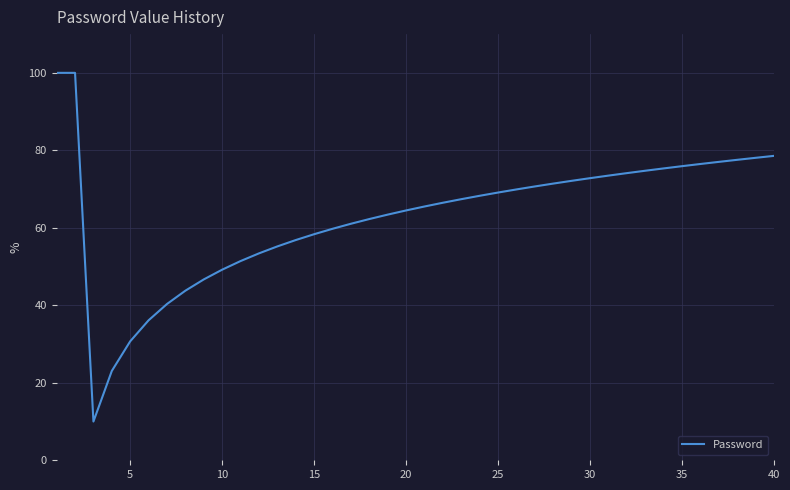

Reading left to right, extract all data points from this chart.

100.0	100.0	10.0	23.1	30.7	36.1	40.3	43.8	46.7	49.2	51.4	53.4	55.2	56.8	58.3	59.7	61.0	62.3	63.4	64.5	65.5	66.5	67.4	68.3	69.1	69.9	70.7	71.4	72.1	72.8	73.5	74.1	74.7	75.3	75.9	76.5	77.0	77.5	78.1	78.6